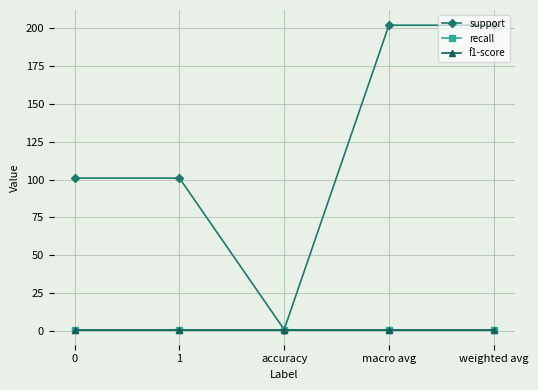

Is this an area chart (filled region under the line)?

No